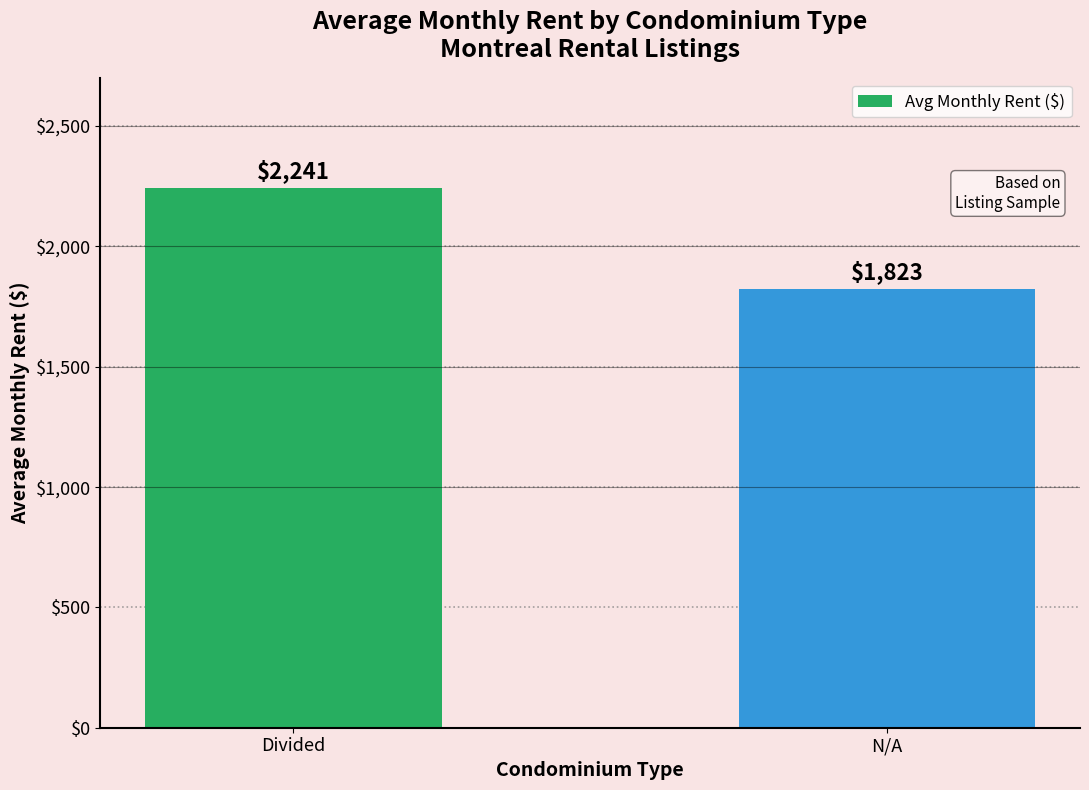

Between Divided and N/A, which is larger?

Divided